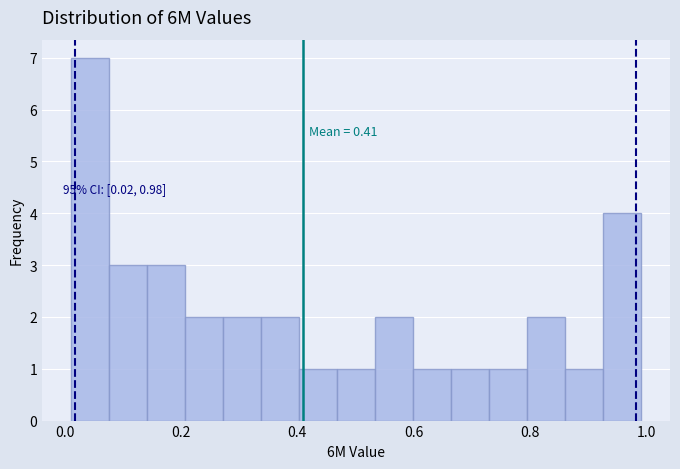

Read against the x-axis, roughly where is the centre of the tallest bar?

0.04